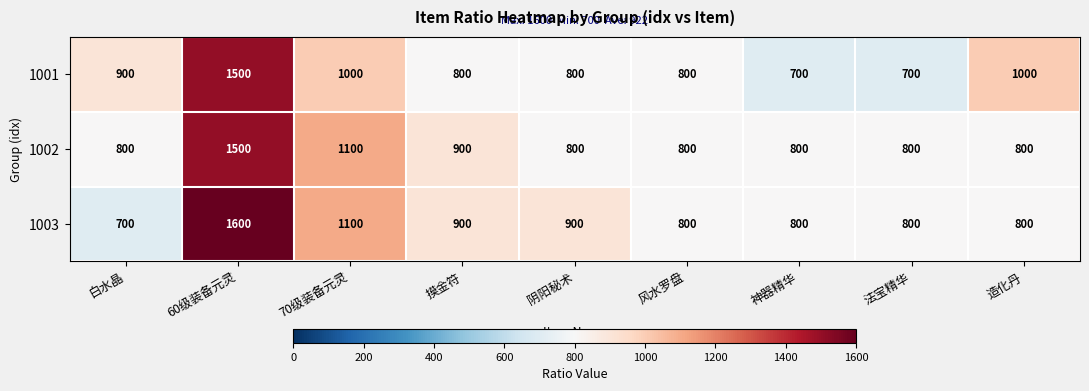

Which series has the largest total across all categories?

1003